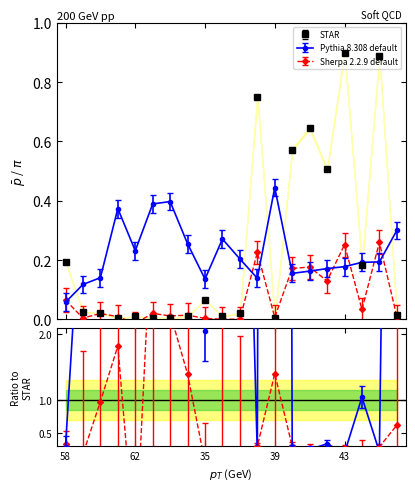

What is the greatest value displayed?

0.9